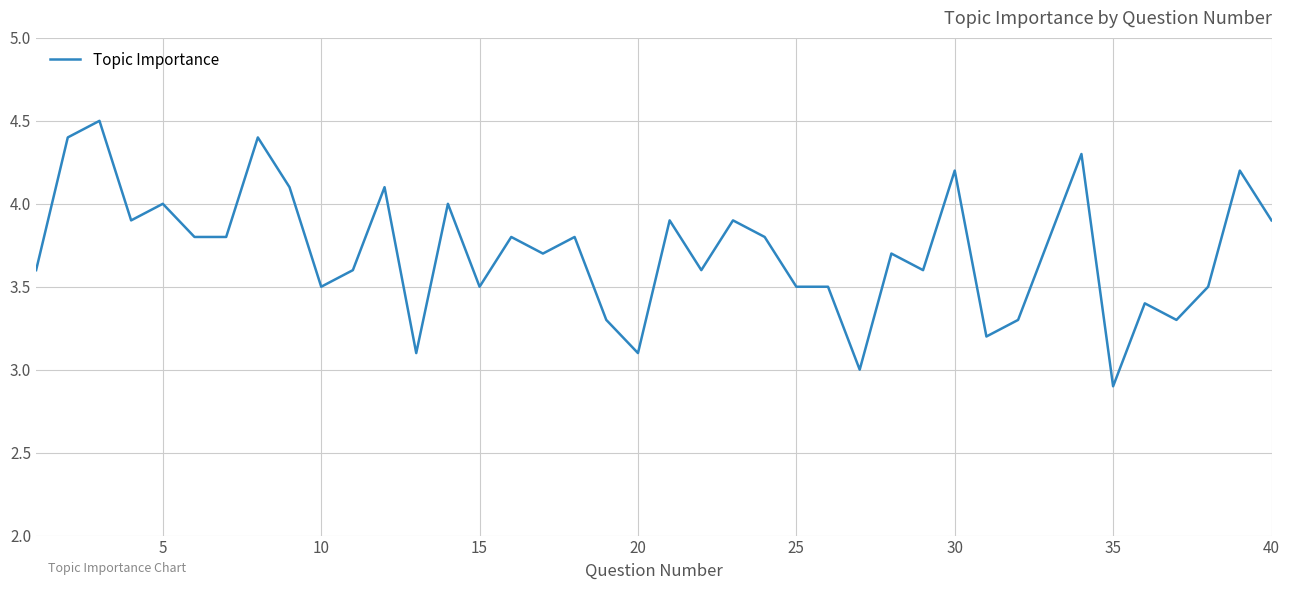

What is the smallest value displayed?

2.9